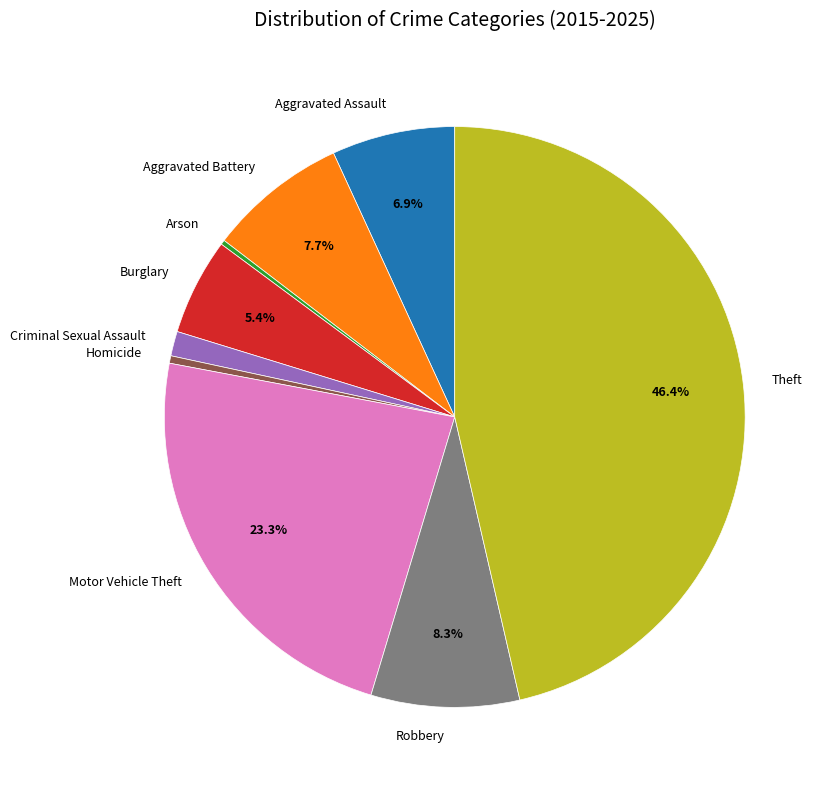

Which has a higher value, Aggravated Assault or Homicide?

Aggravated Assault